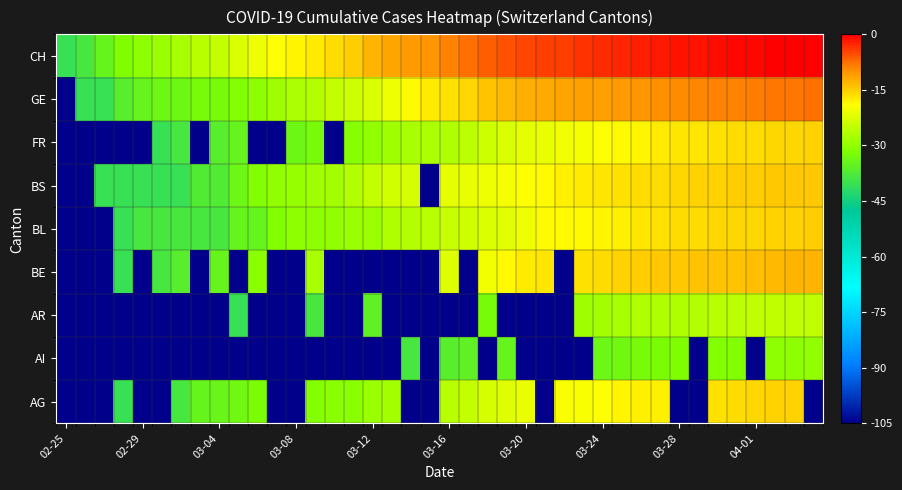

How many series are shown in this chart?

9